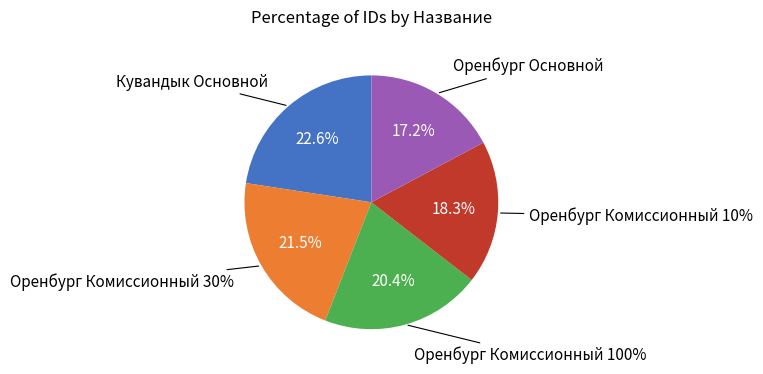

What percentage is NOT represented by Оренбург Комиссионный 30%?

78.5%